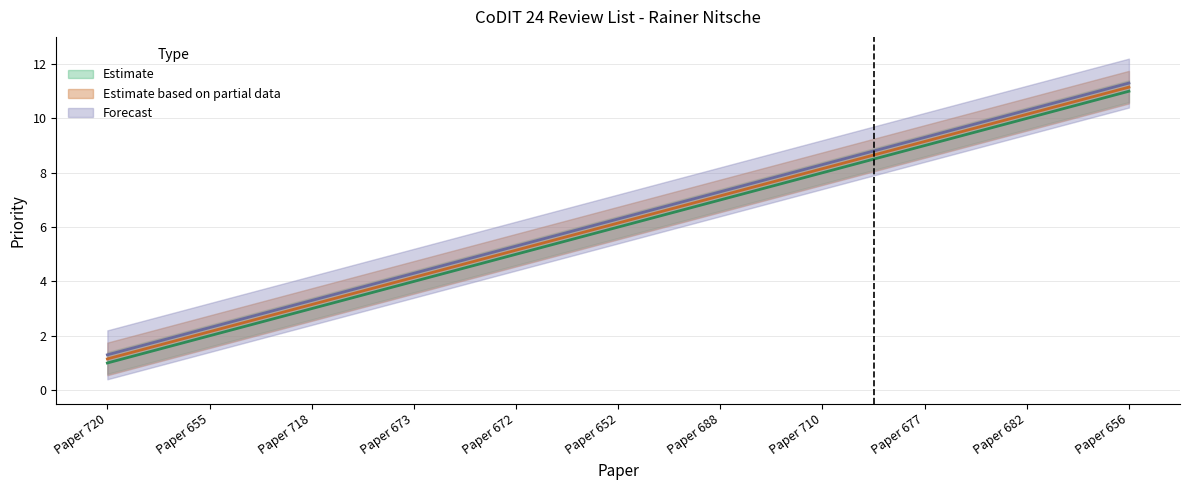

True or false: Forecast and Estimate based on partial data cross at least once.

False